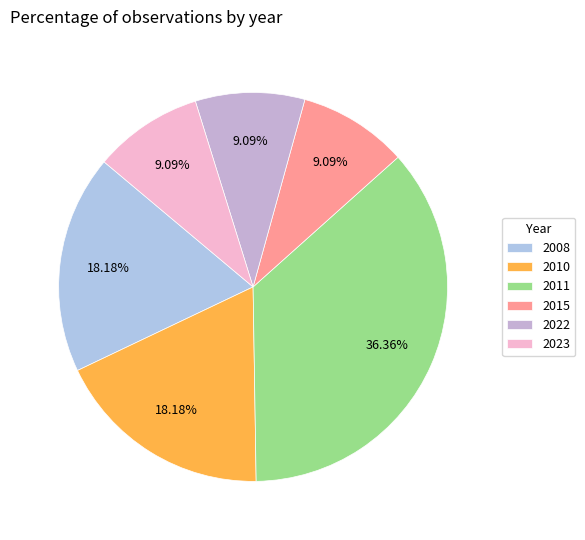

Rank the categories by value from lowest to highest.

2015, 2022, 2023, 2008, 2010, 2011